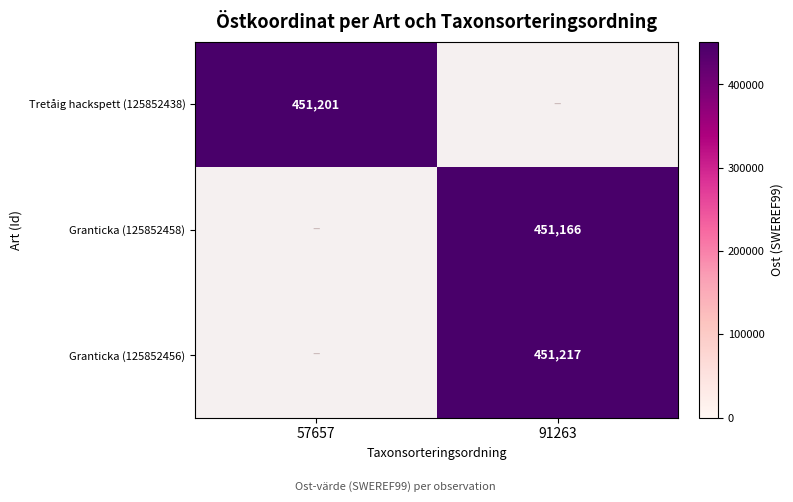

Is the value of Granticka (125852458) at 91263 greater than the value of Tretåig hackspett (125852438) at 57657?

No